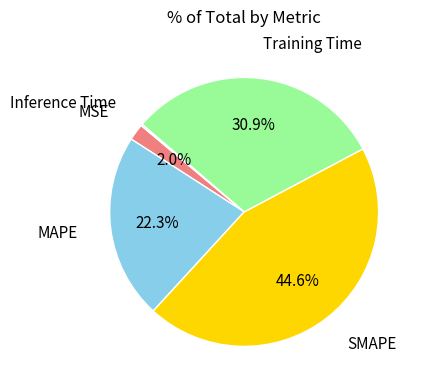

Is there any slice that represents more than half of the pie?

No